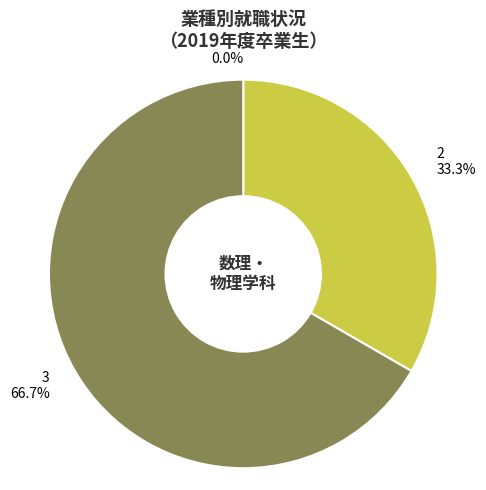

To the nearest percent, what percentage of the pie is 3?

67%